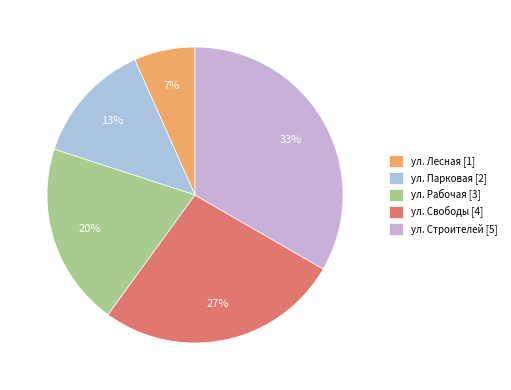

What percentage do ул. Свободы and ул. Рабочая together represent?

46.7%